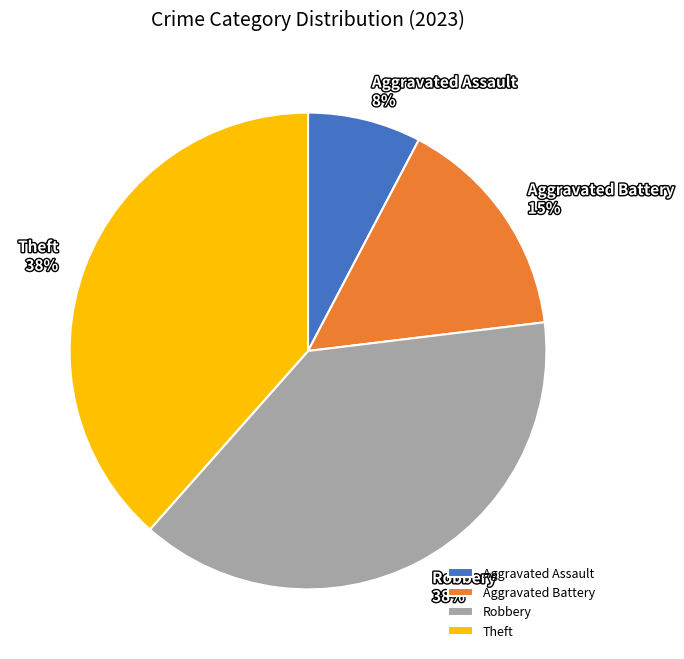

How many slices are in this pie chart?

4